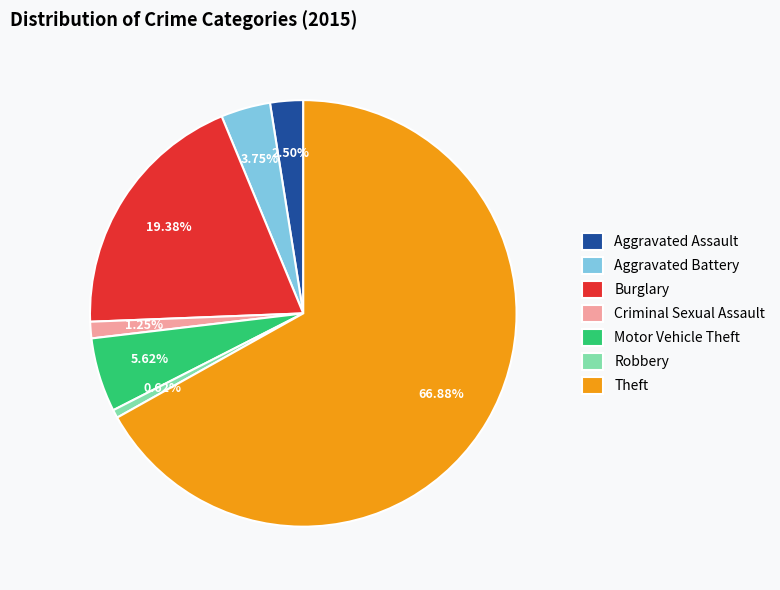

Which has a higher value, Criminal Sexual Assault or Theft?

Theft